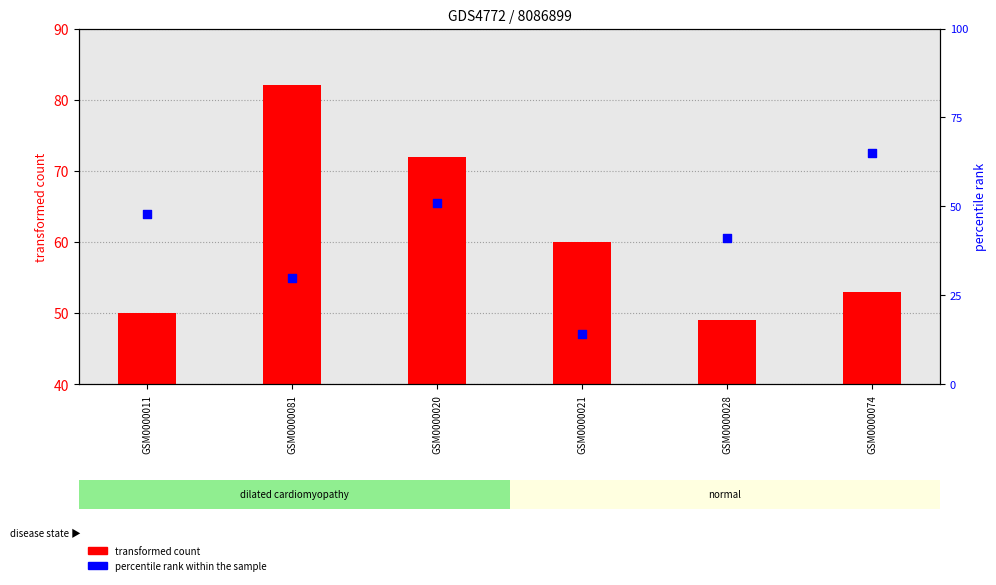

Which series reaches the minimum Y coordinate?

percentile rank within the sample